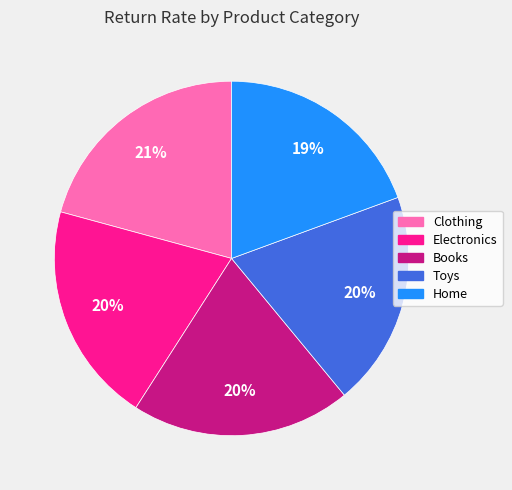

To the nearest percent, what percentage of the pie is Books?

20%